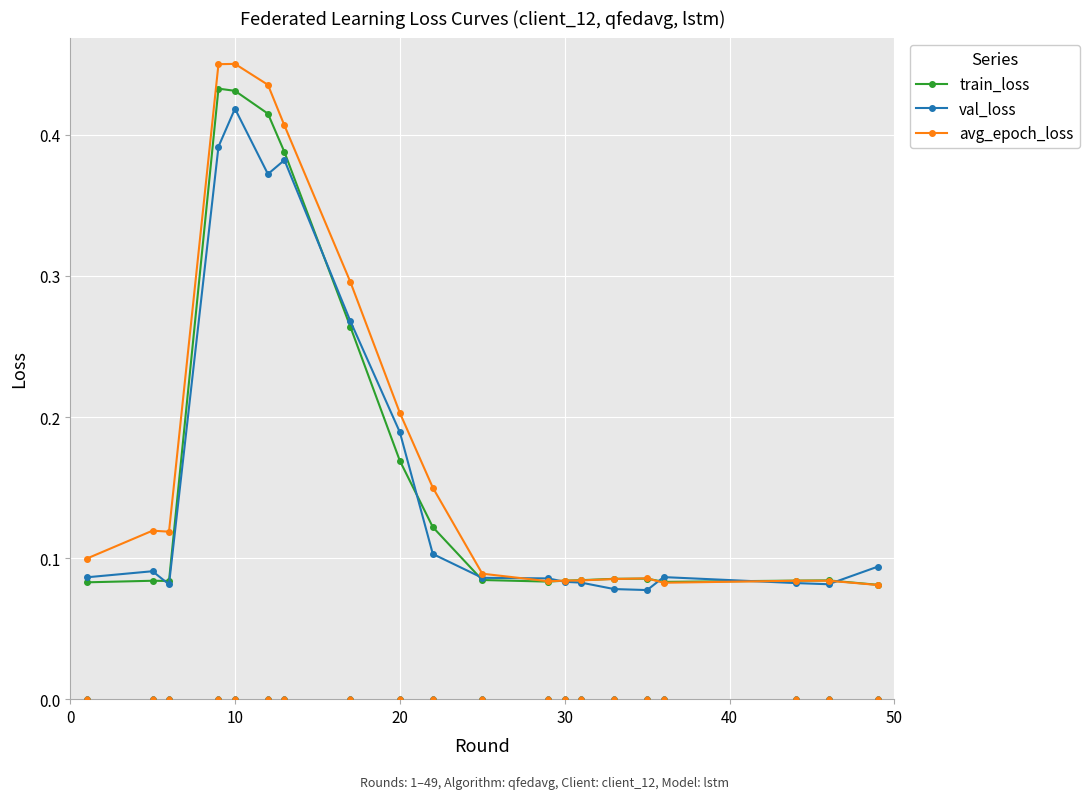

Is the value of val_loss at 20 greater than the value of avg_epoch_loss at 10?

No